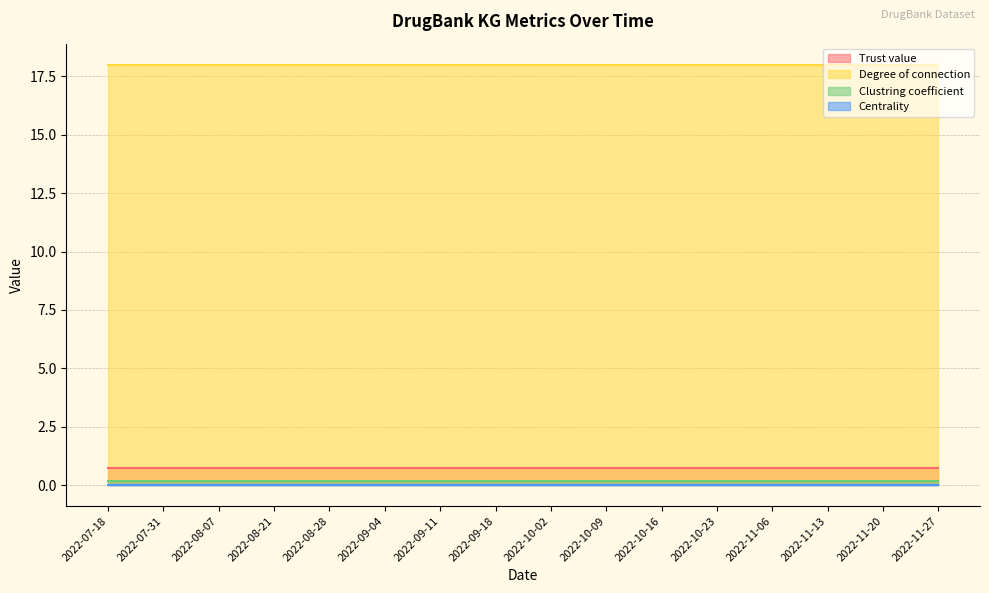

True or false: Clustring coefficient has more than 2 points higher than both neighbors.

False